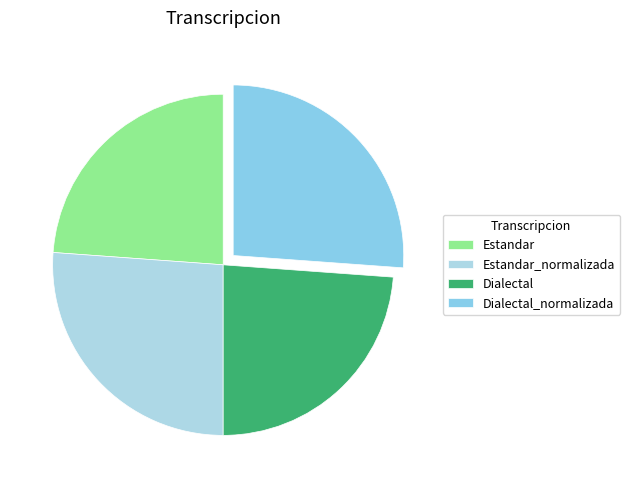

The Dialectal_normalizada slice represents 26% of the pie. True or false?

True